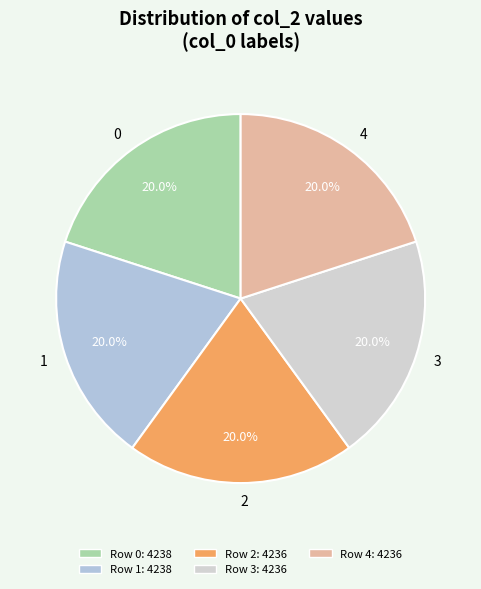

What portion of the pie excludes 1?

80.0%